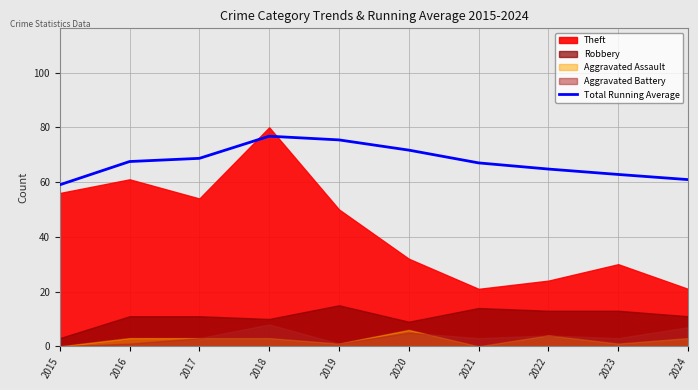

What is the sum of all values?

674.4